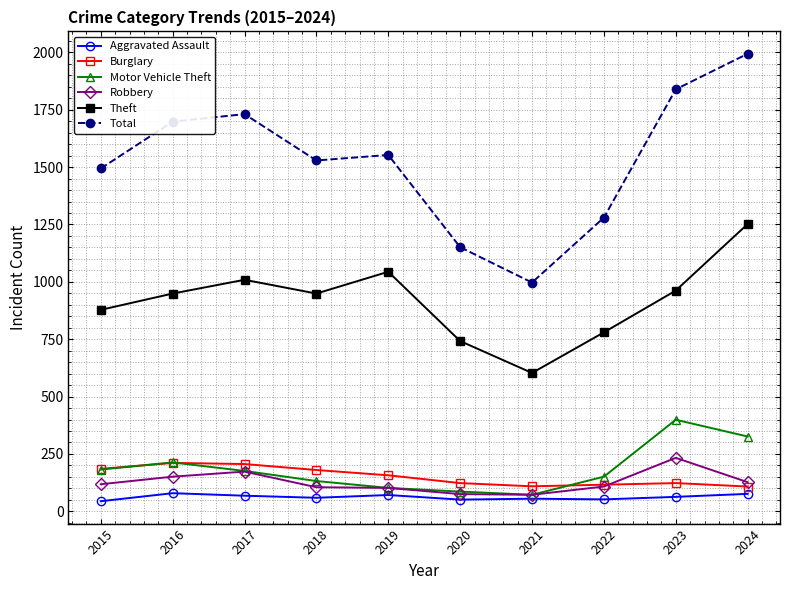

True or false: Total and Aggravated Assault intersect in this chart.

False